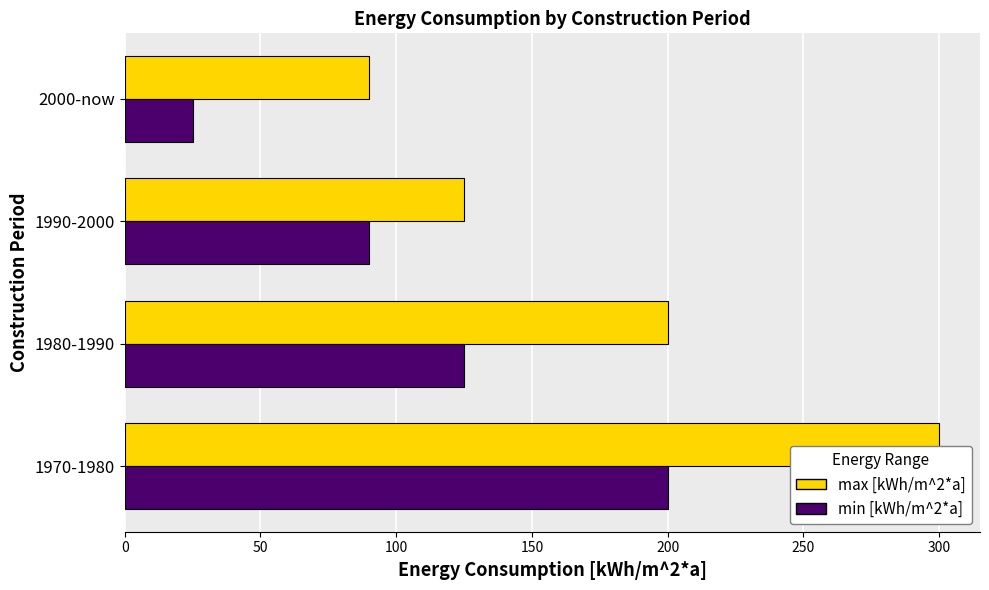

Where is min [kWh/m^2*a] nearest to the value 112?

1980-1990